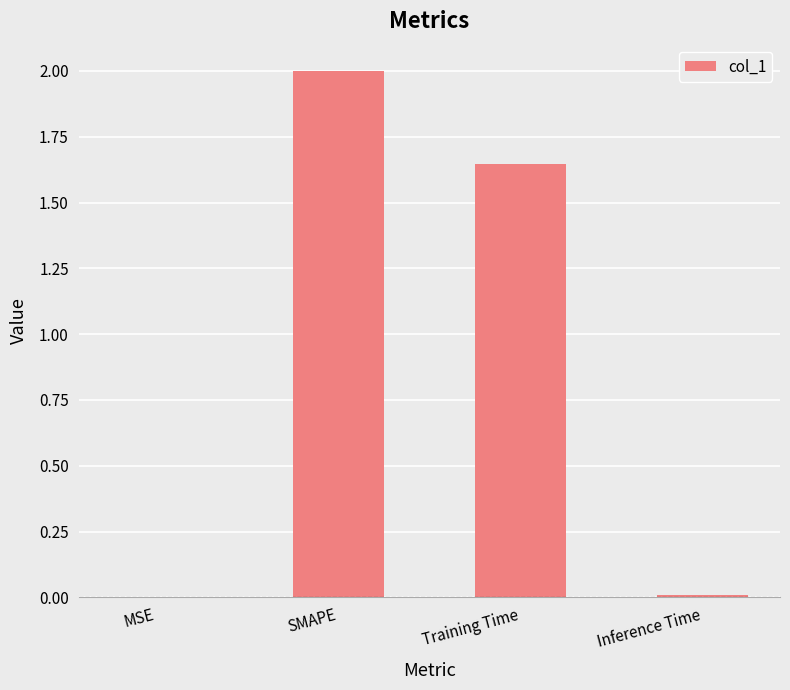

Which category has the highest value across all series?

SMAPE